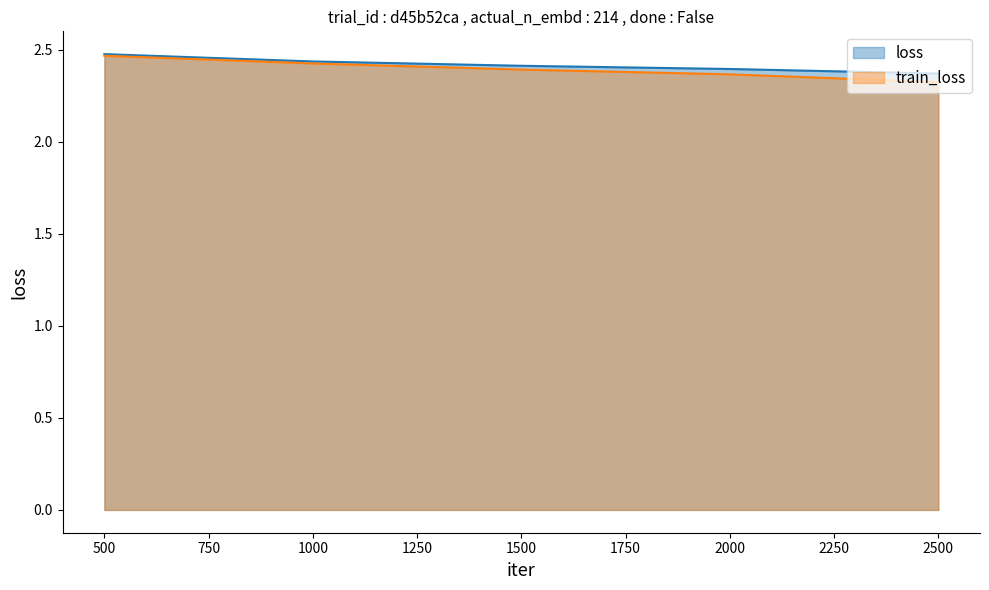

What is the total value across all series at 2000?

4.8